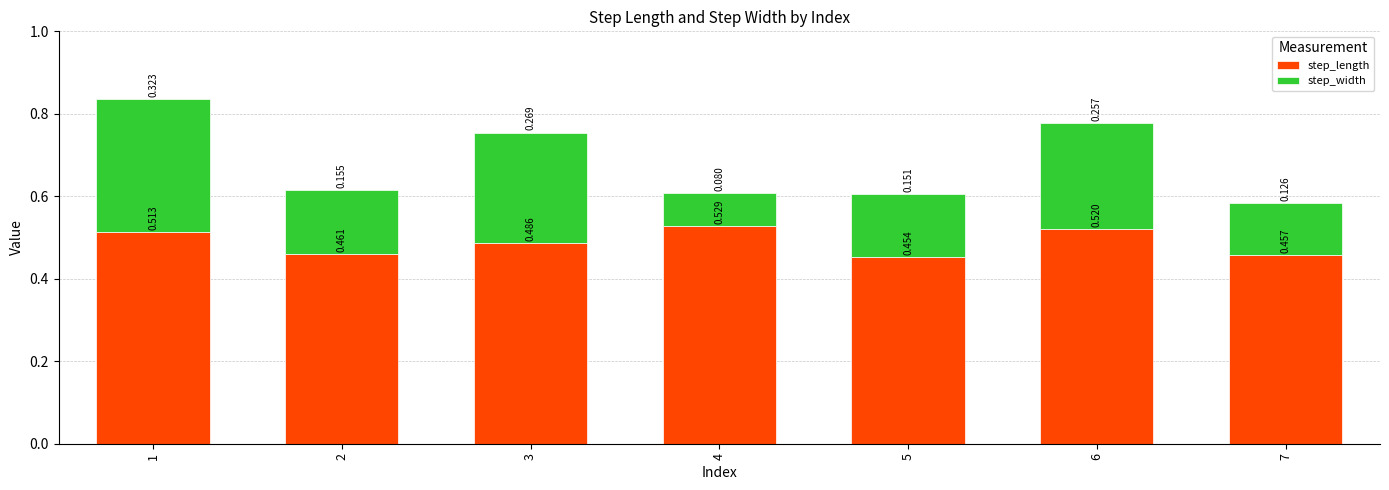

How many bars are there in total?

7